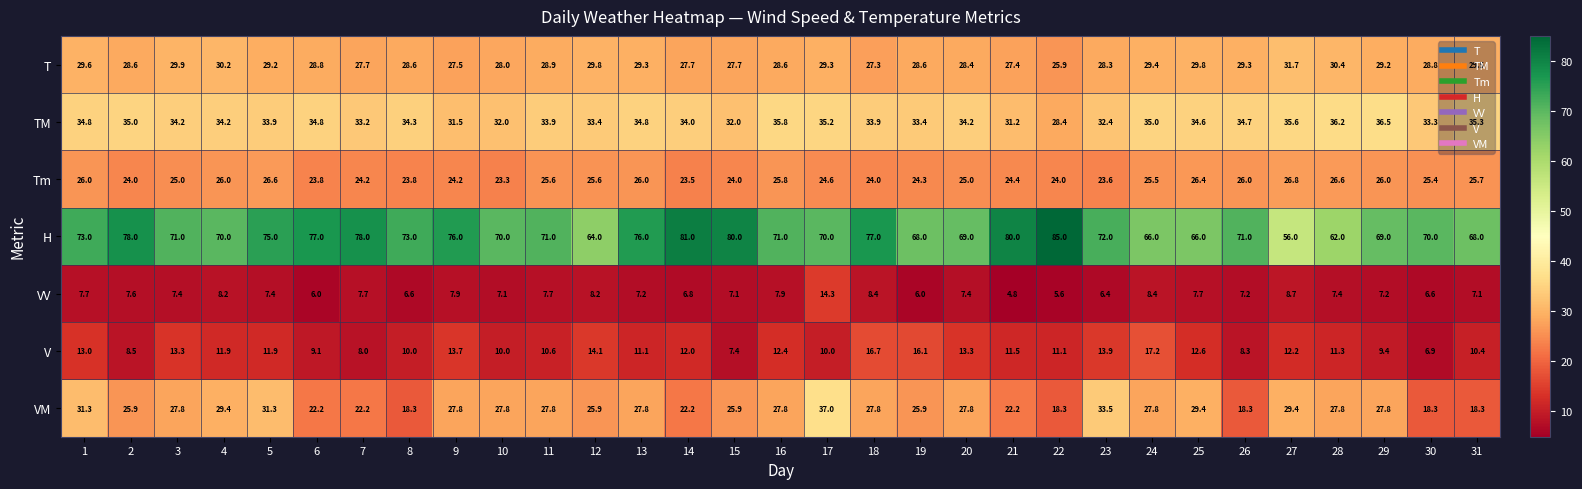

Which category has the lowest value across all series?

21